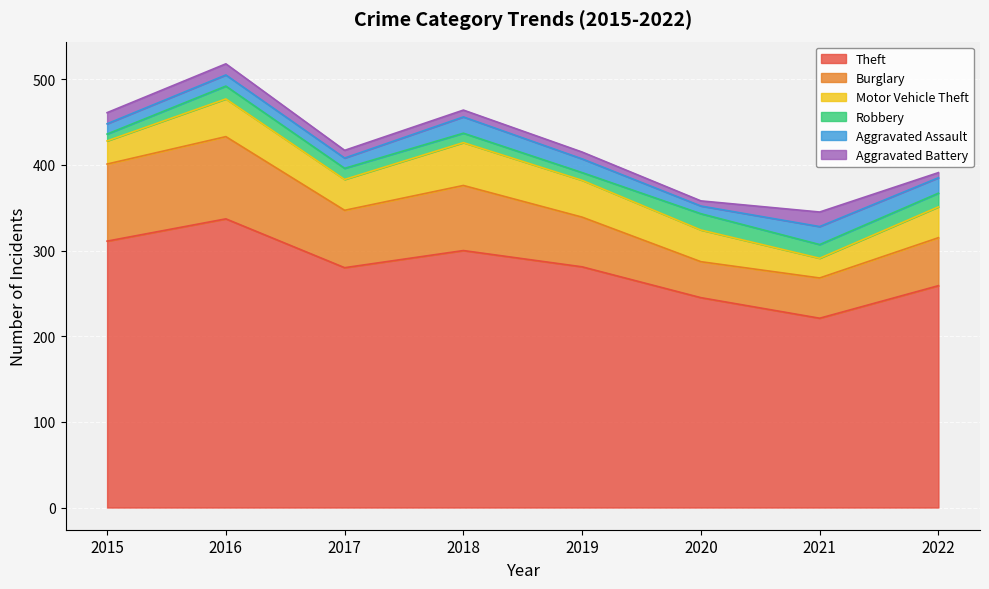

What is the average value of the Aggravated Assault series?

15